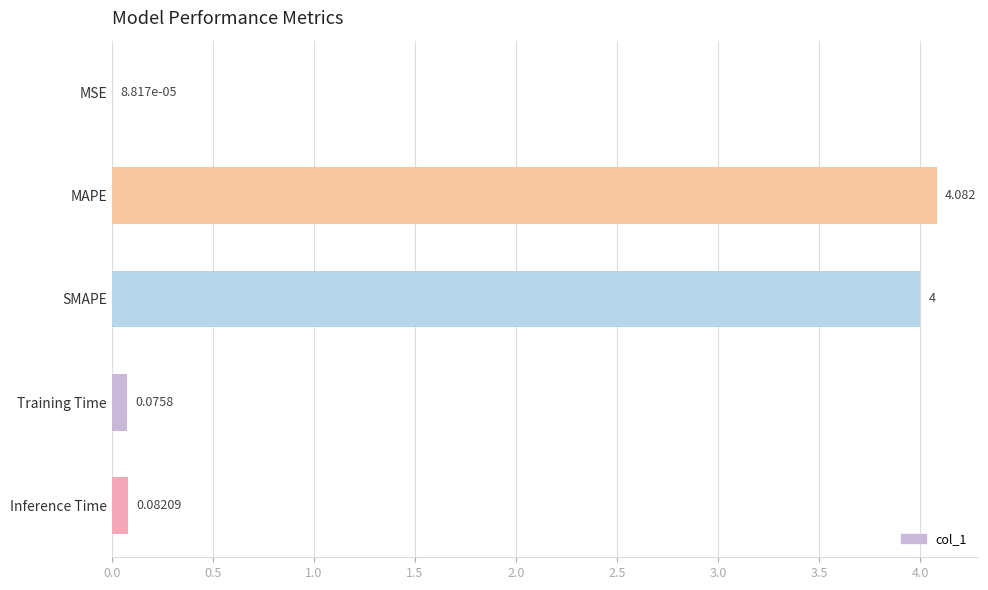

Which label corresponds to the largest value in the chart?

MAPE